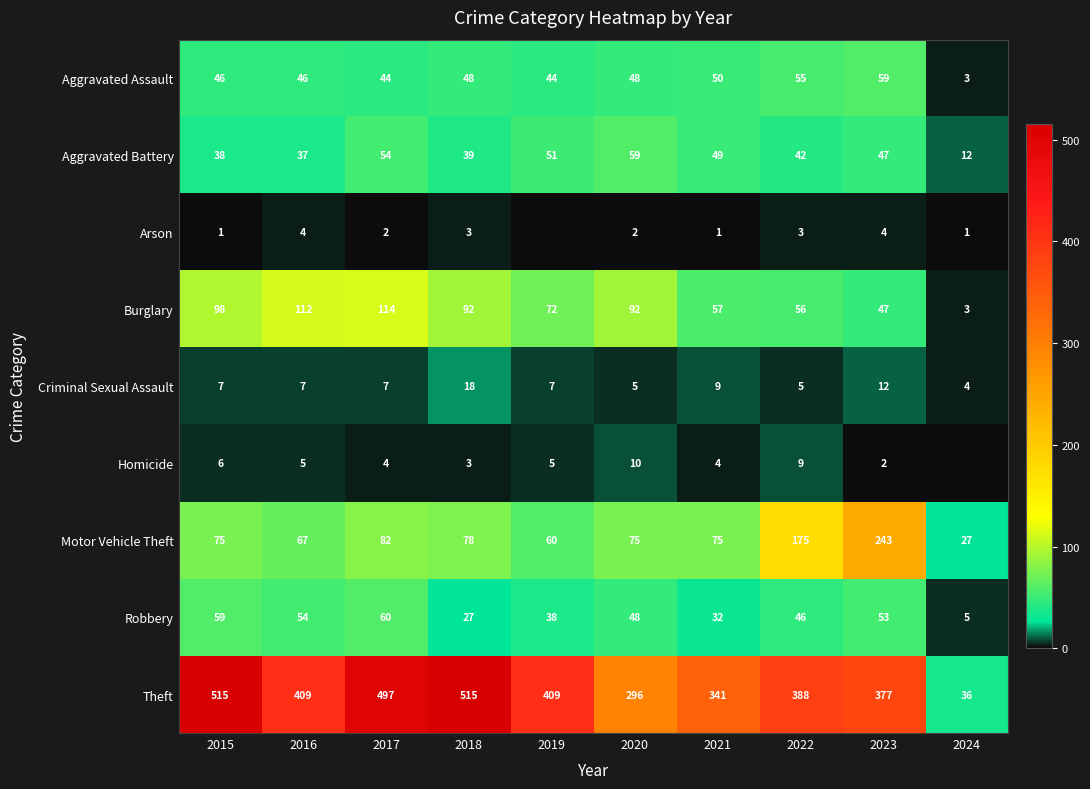

Which series changed the most between 2015 and 2016?

Theft